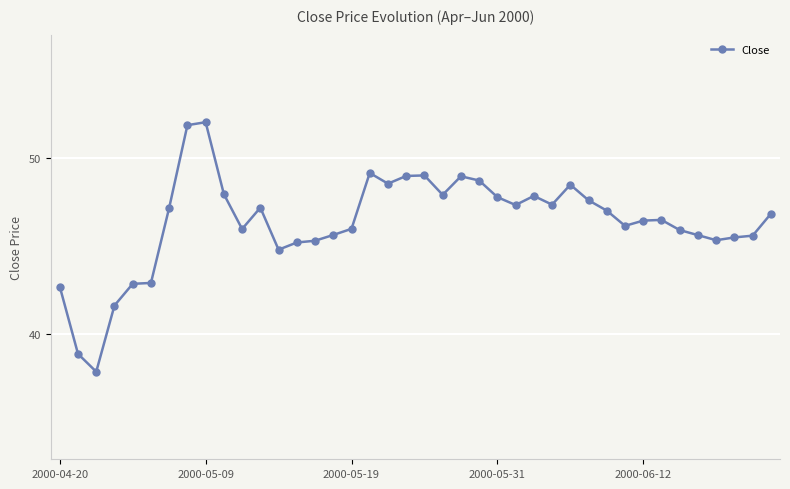

What is the value of the 16th point from the left?

45.6